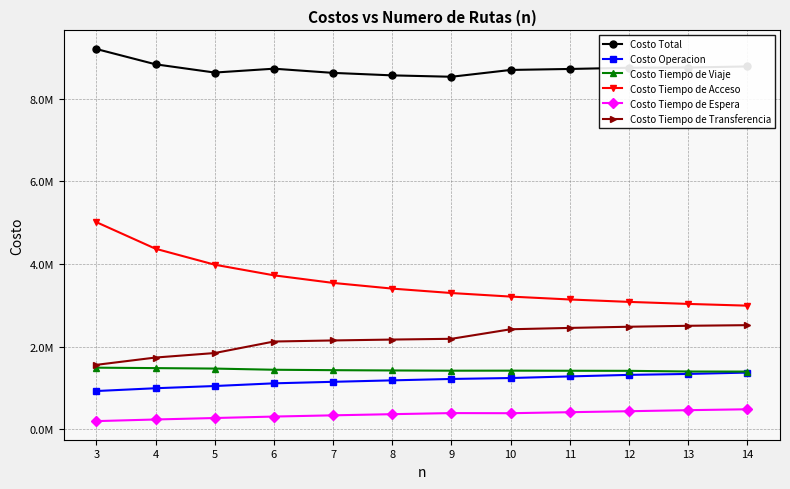

List the labels in order of Costo Tiempo de Viaje value, largest first.

3, 4, 5, 6, 7, 8, 10, 9, 11, 12, 13, 14